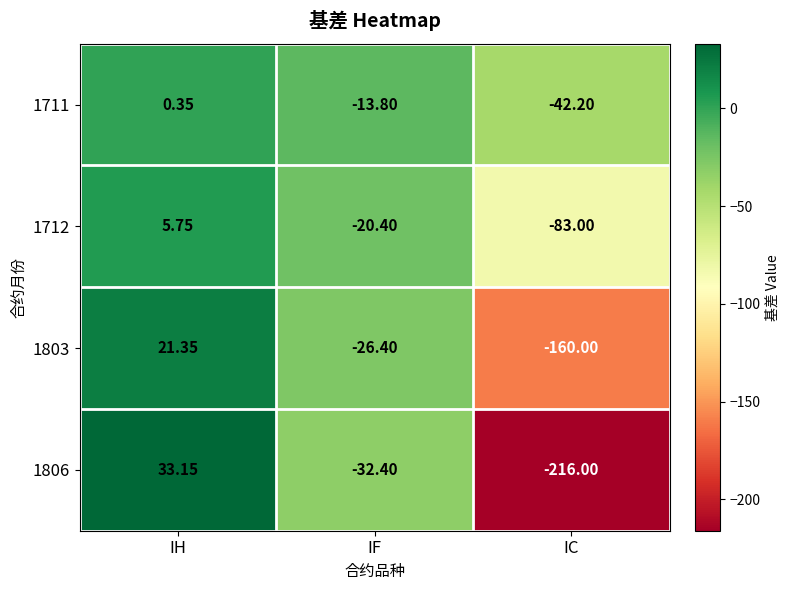

At which category does the chart reach its peak across all series?

IH